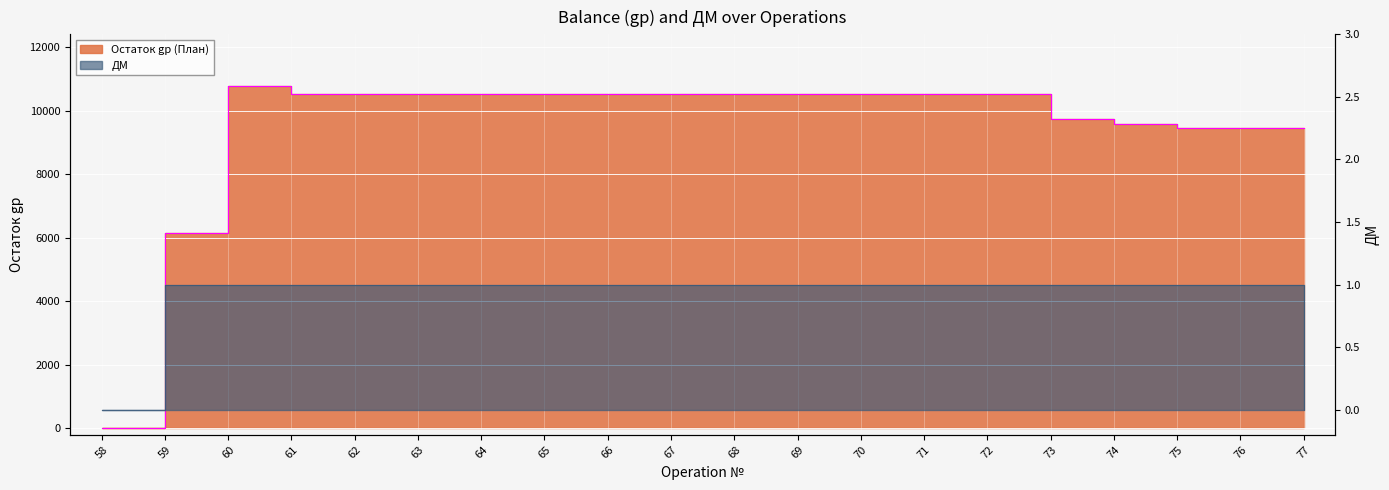

True or false: Остаток gp (План) and ДМ cross at least once.

False